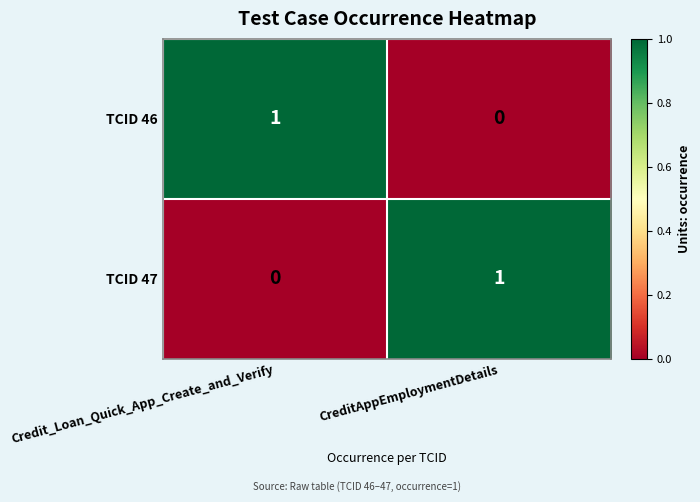

Where is TCID 47 nearest to the value 0?

Credit_Loan_Quick_App_Create_and_Verify